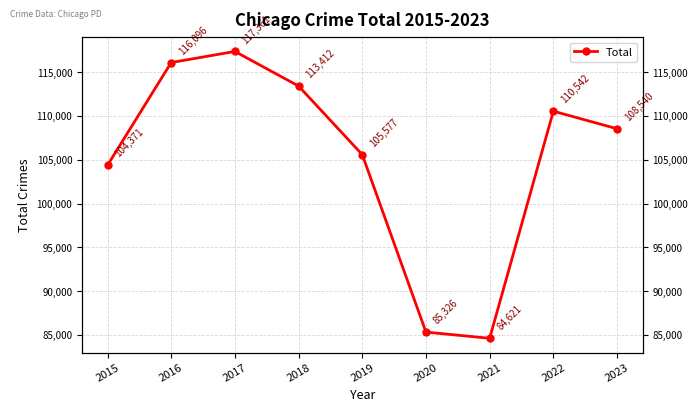

What is the smallest value displayed?

84621